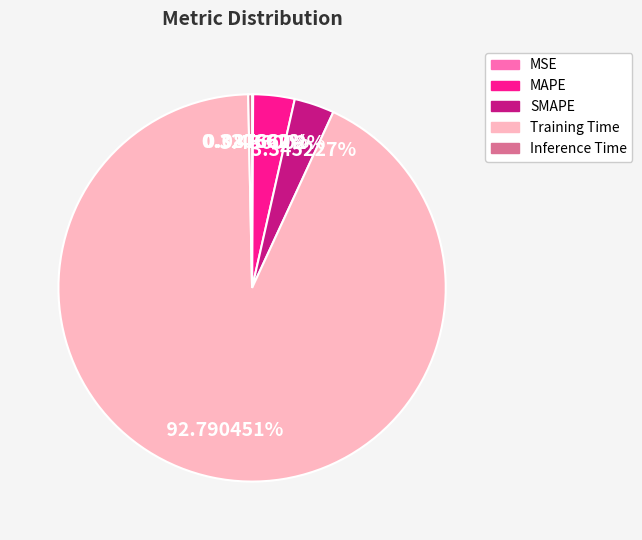

Does MAPE represent more than half of the total?

No